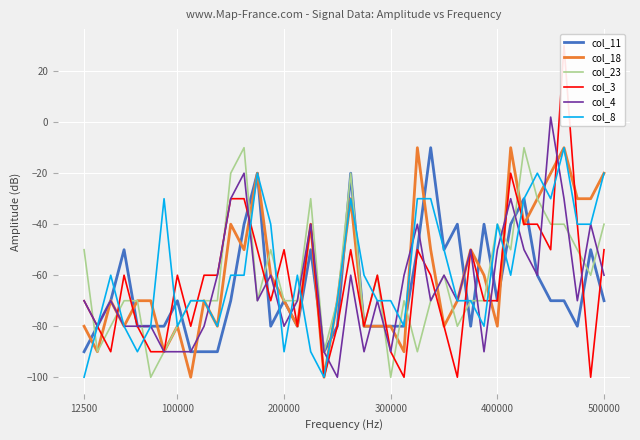

What is the approximate value of col_11 at 100000, to the nearest 5?

-70